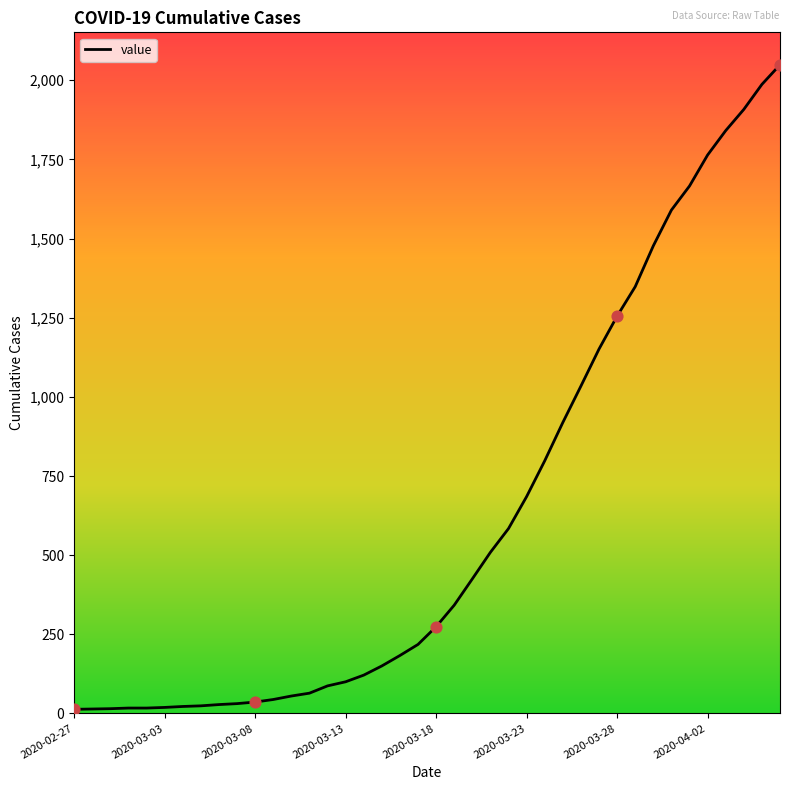

What is the maximum value shown in the chart?

2049